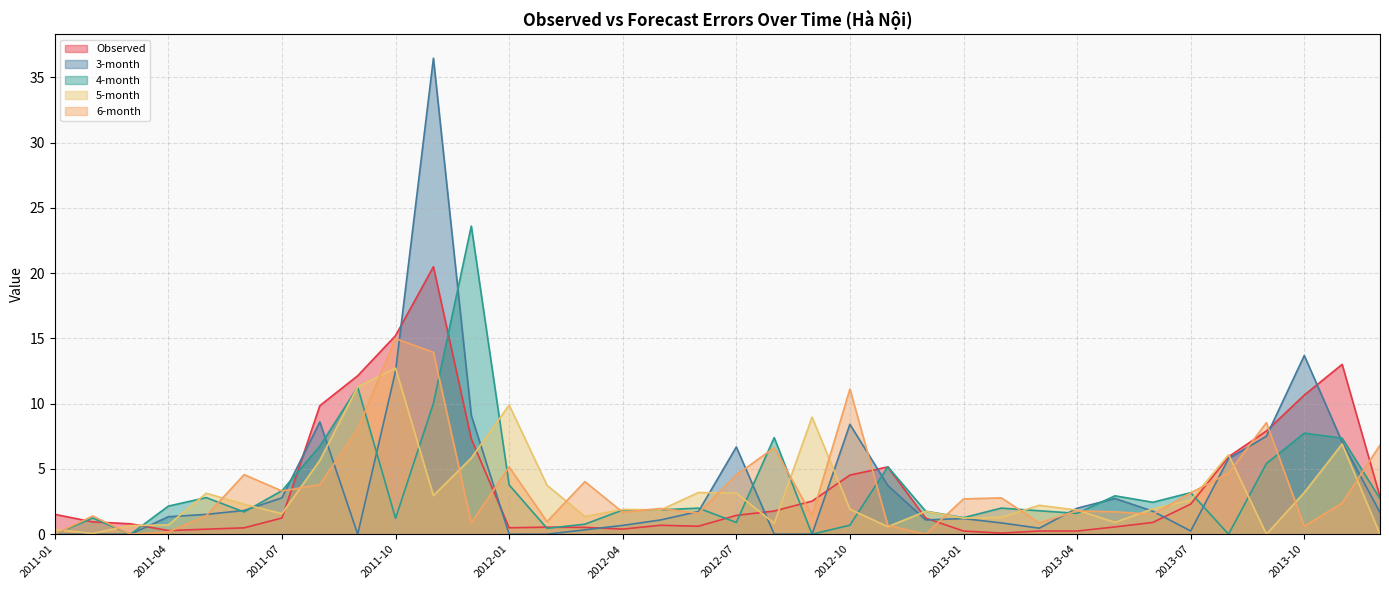

Does the chart display data point markers on the line(s)?

No